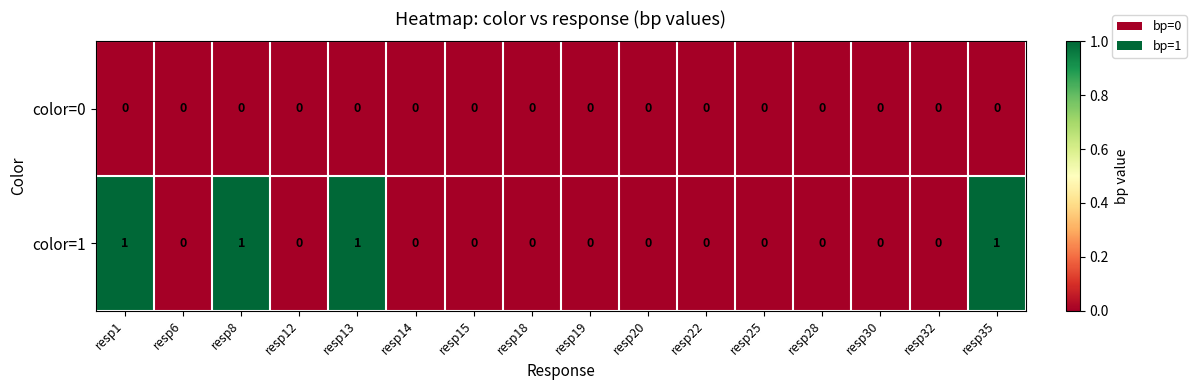

Which series has the largest total across all categories?

color=1